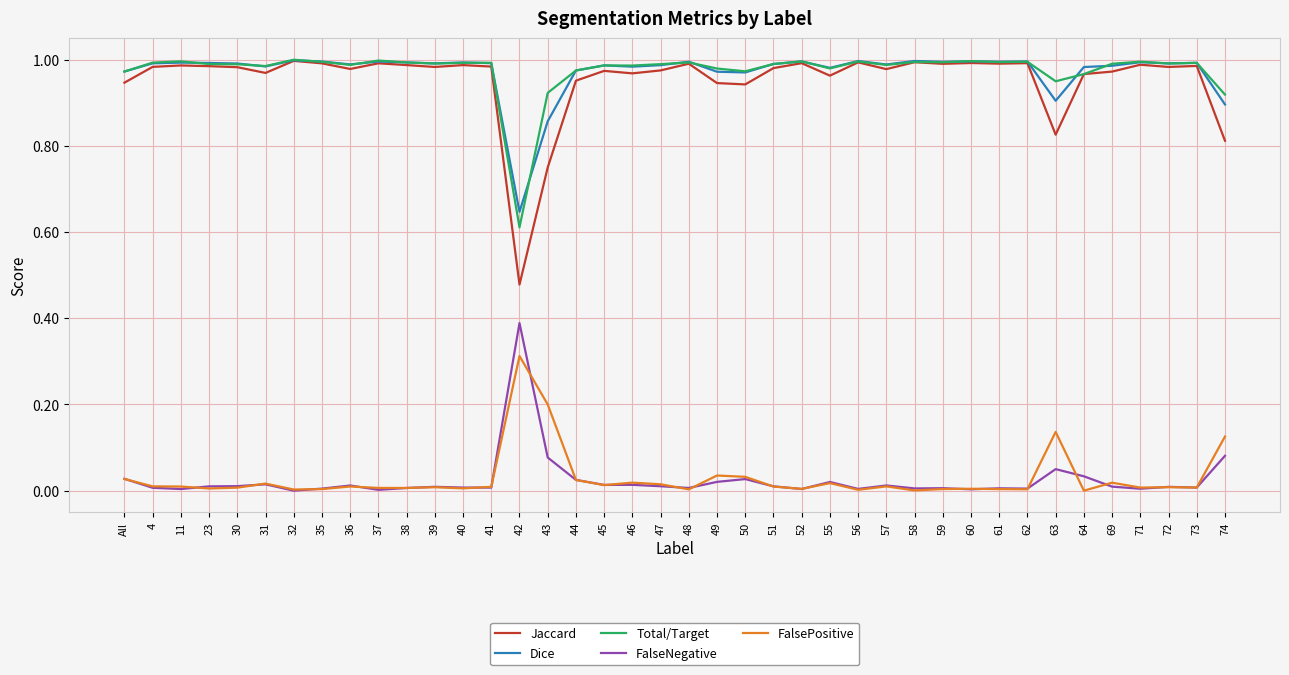

Which series has the widest spread of values?

Jaccard